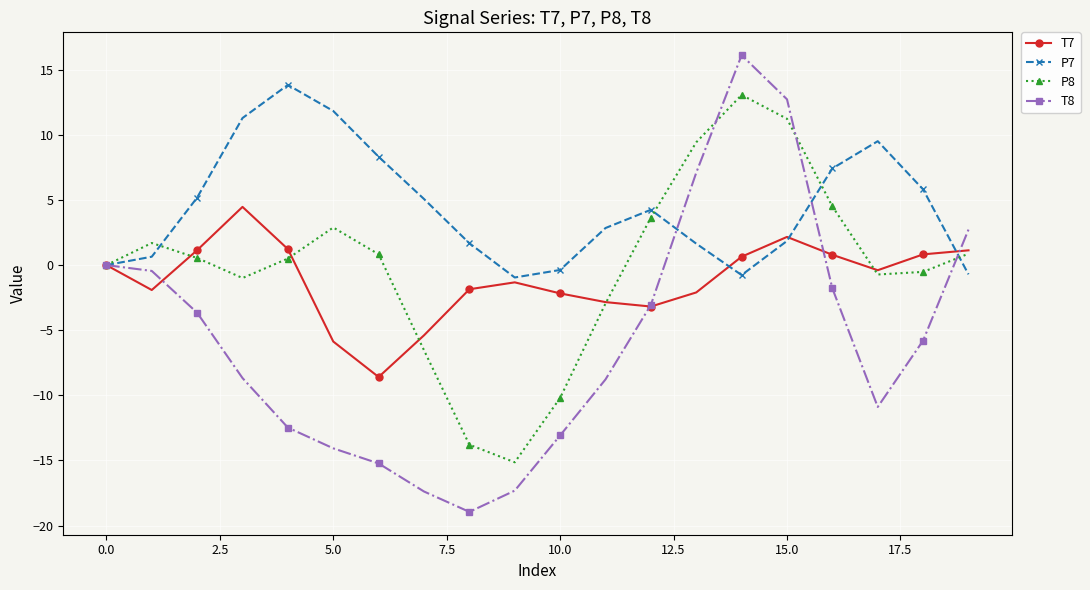

What is the smallest value displayed?

-19.0